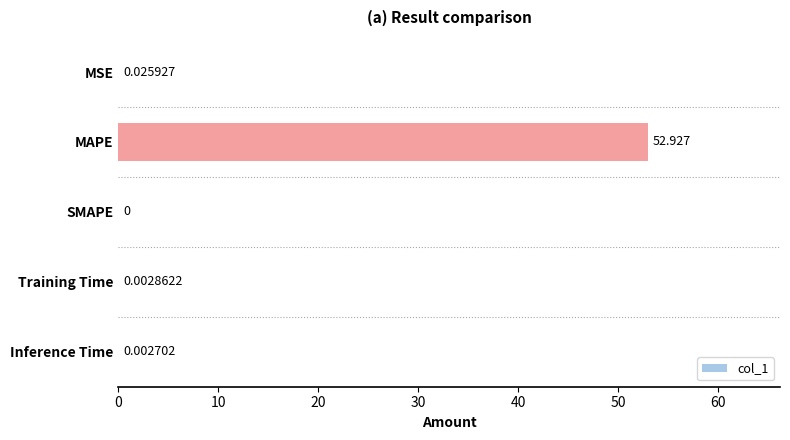

At which category does the chart reach its peak across all series?

MAPE